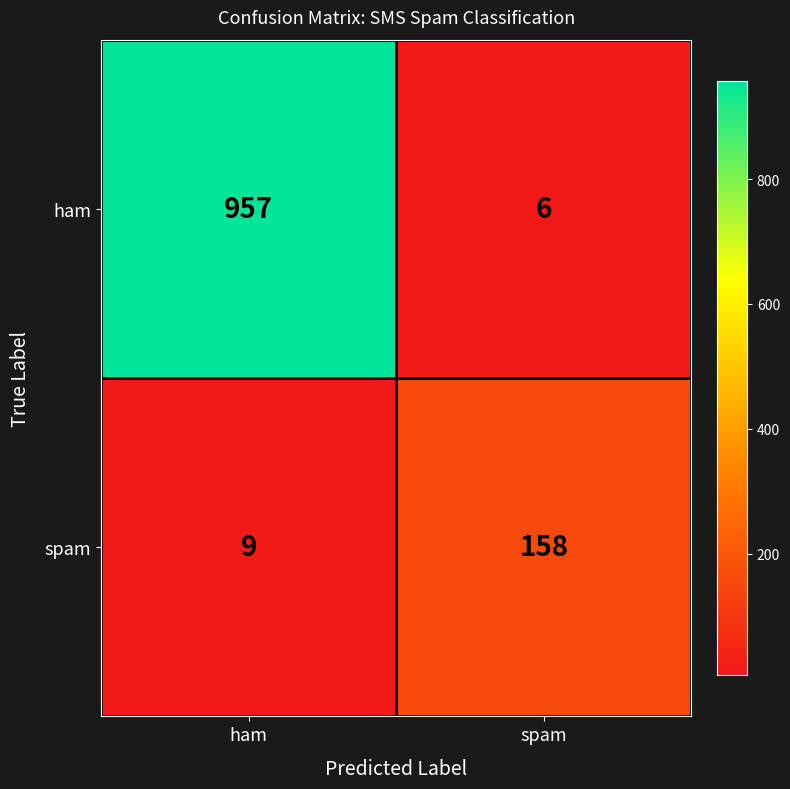

Reading right to left, what are all the values shown in this chart?

ham: 6	957
spam: 158	9